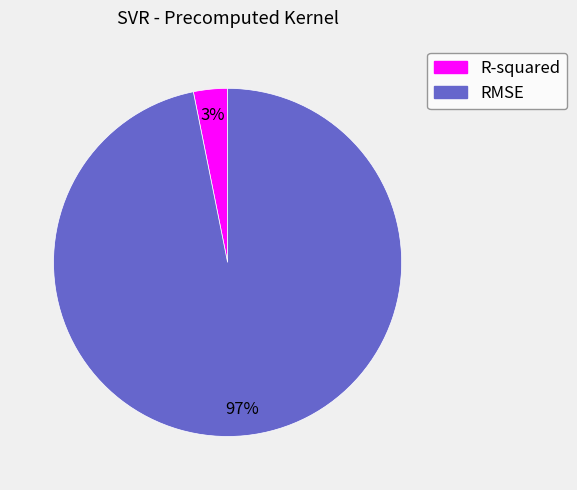

Which has a higher value, R-squared or RMSE?

RMSE